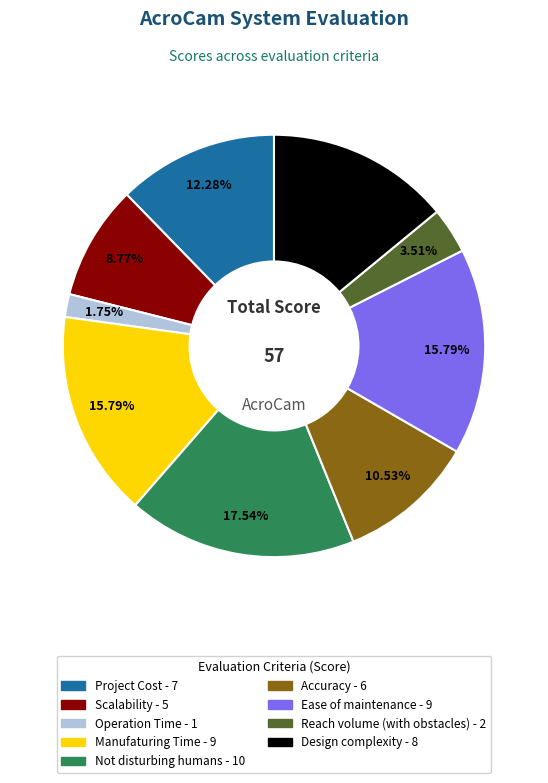

To the nearest percent, what is the average slice percentage?

11%